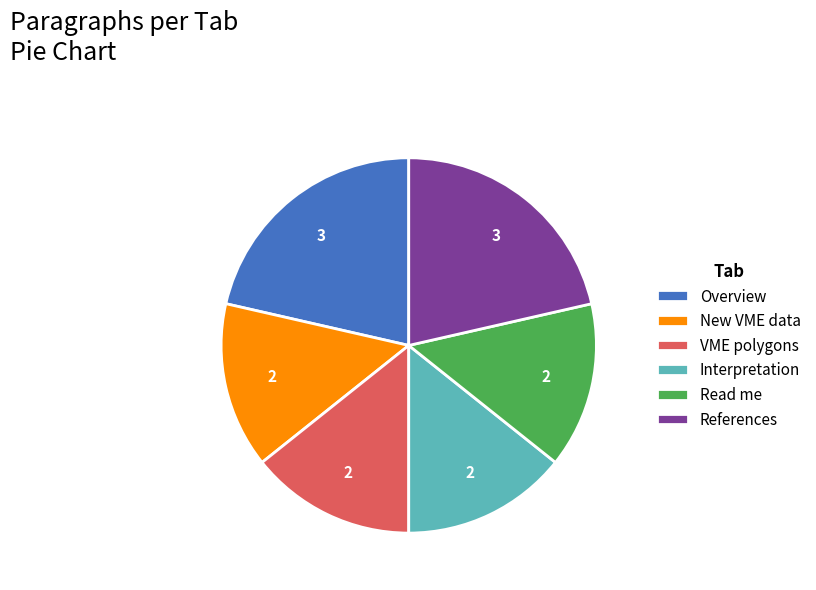

Which has a higher value, References or Interpretation?

References